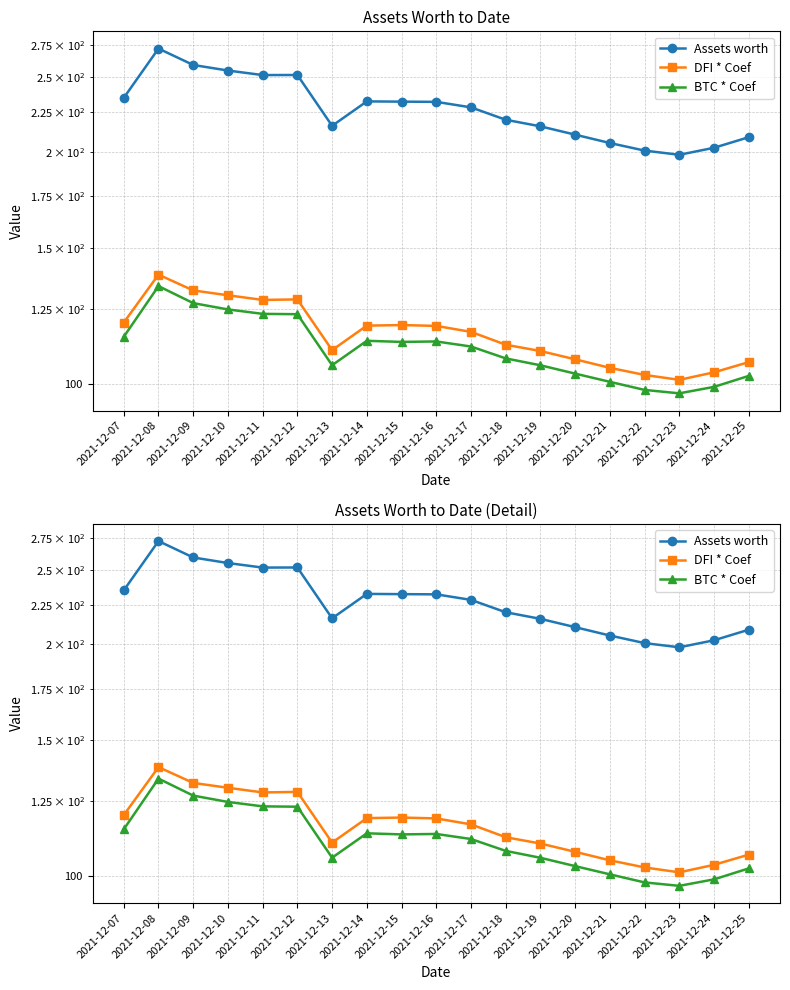

At which label is DFI * Coef closest to 119?

2021-12-14